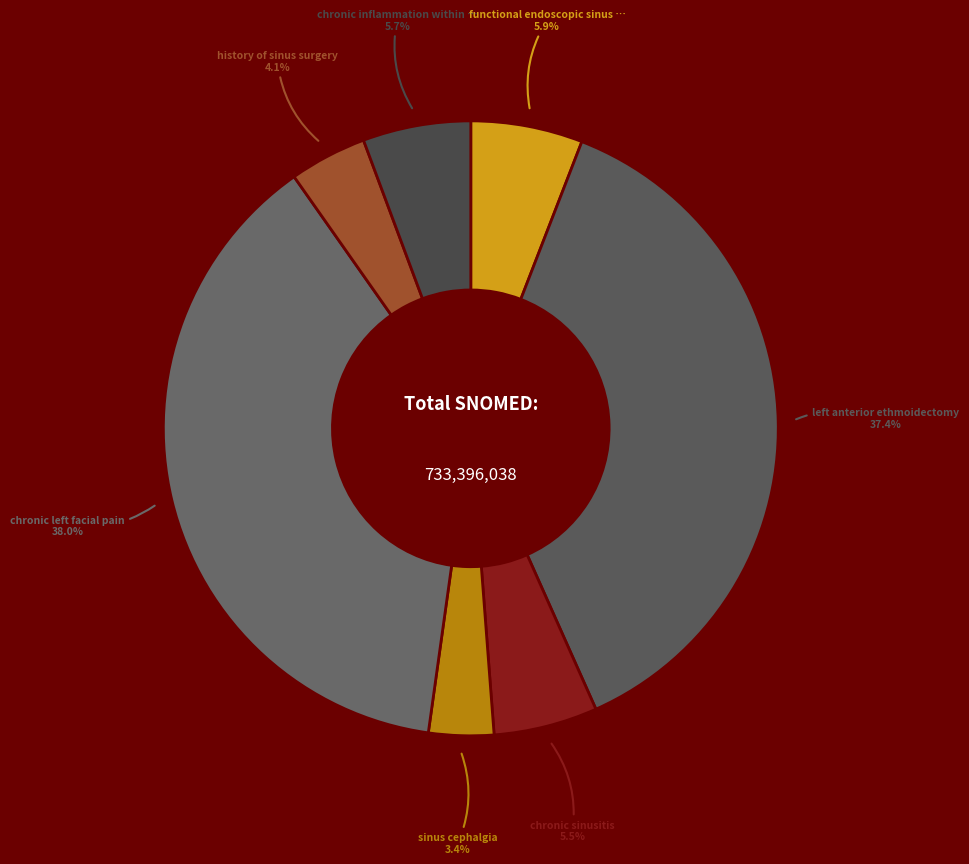

How many segments does this pie chart have?

7